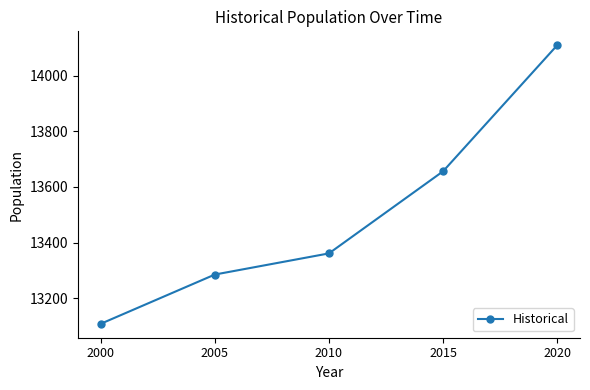

Is it true that the value at 2000 is 13108?

True